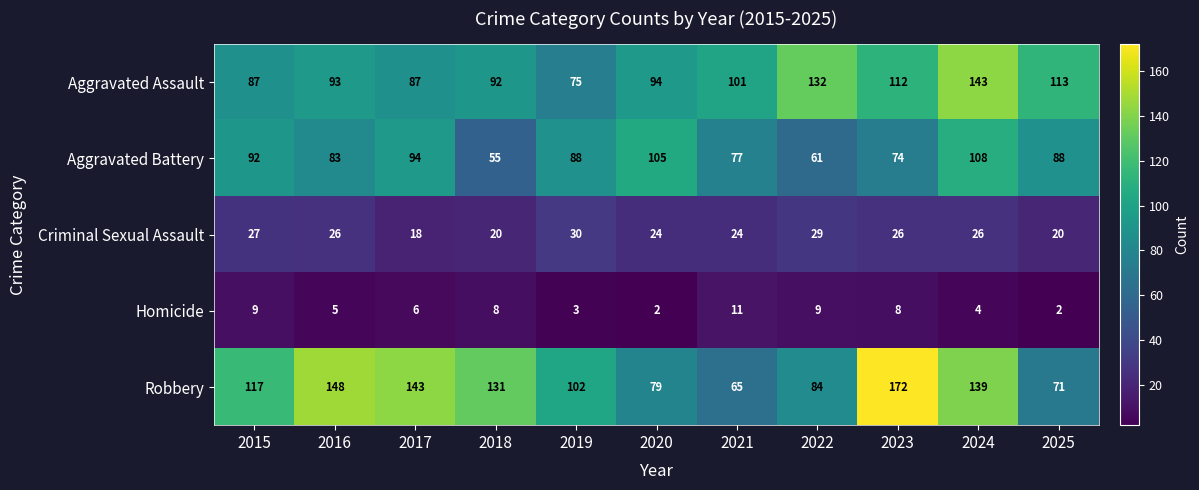

The value of Aggravated Battery at 2021 is 77. True or false?

True